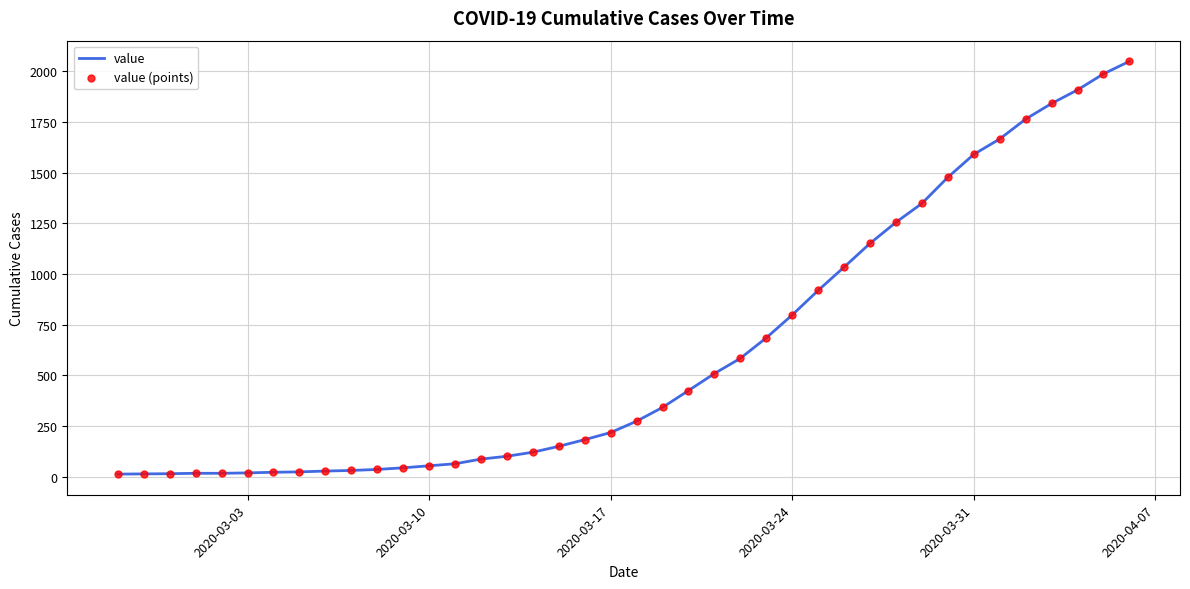

What is the difference between the maximum and minimum values?

2036